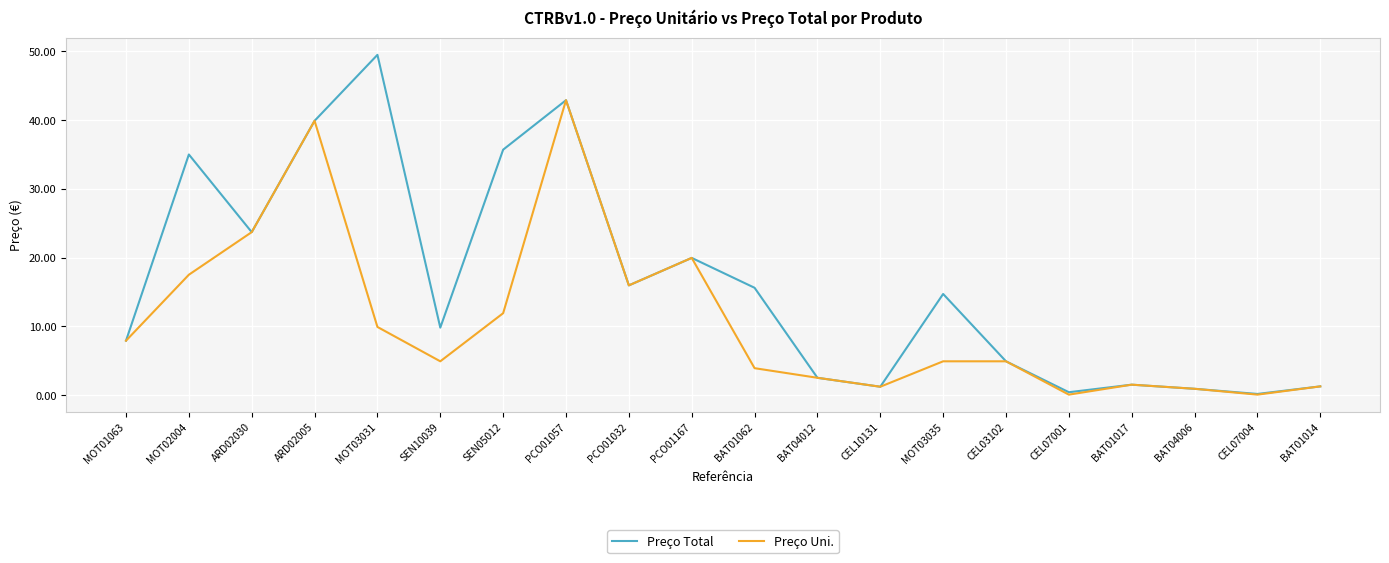

What is the total value across all series at ARD02030?

47.4